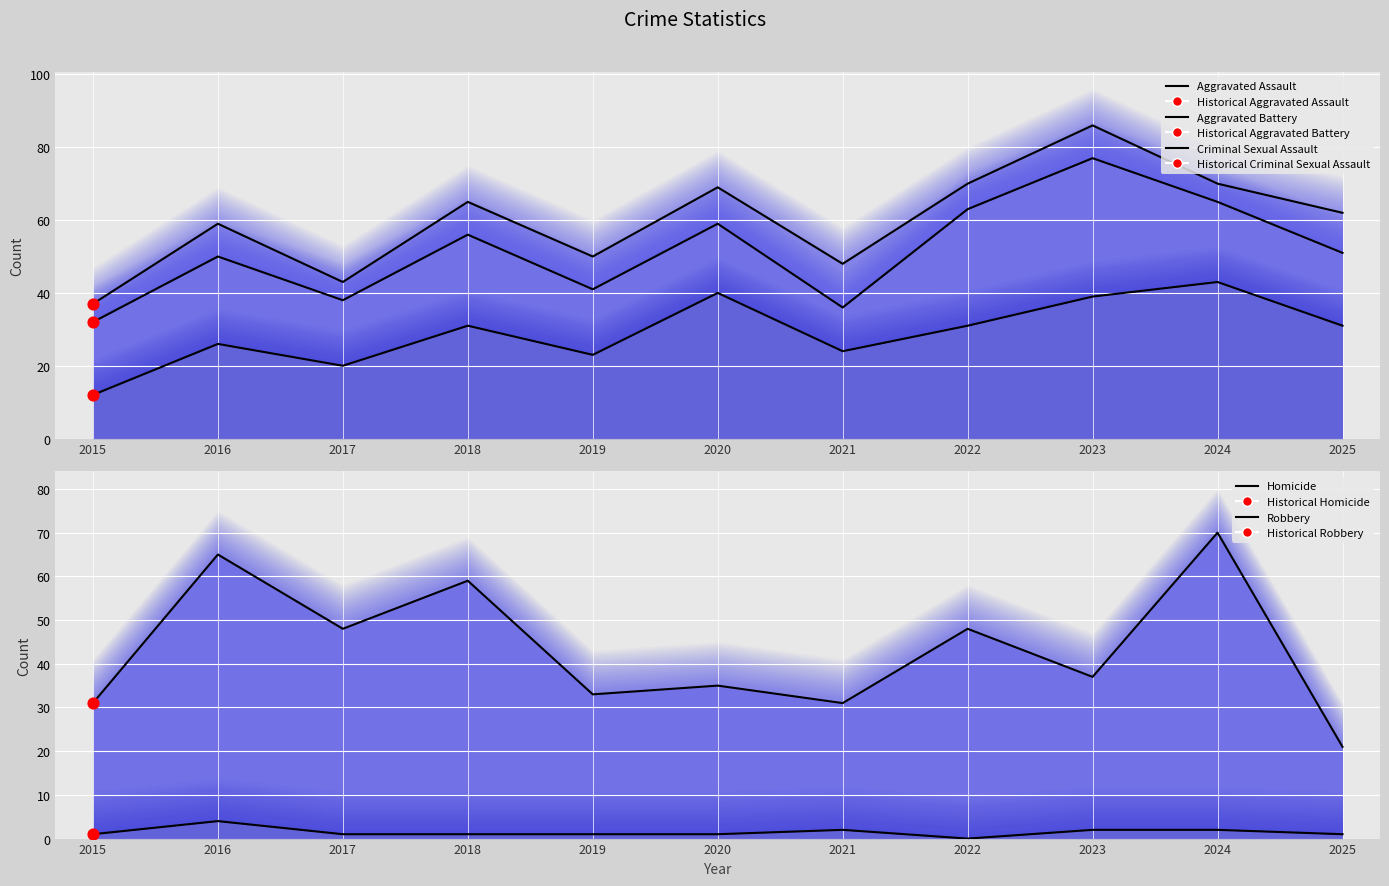

Which series has the largest total across all categories?

Robbery